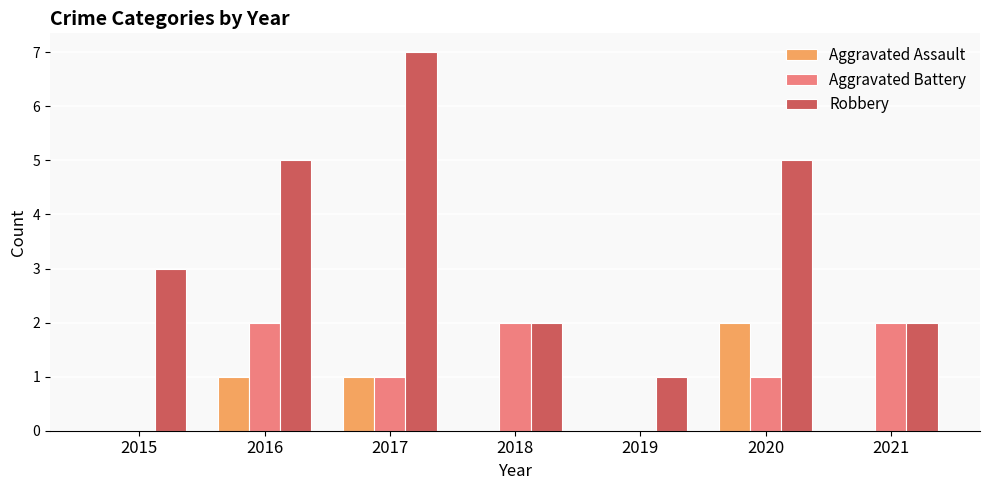

Reading left to right, what are all the values shown in this chart?

Aggravated Assault: 2015=0	2016=1	2017=1	2018=0	2019=0	2020=2	2021=0
Aggravated Battery: 2015=0	2016=2	2017=1	2018=2	2019=0	2020=1	2021=2
Robbery: 2015=3	2016=5	2017=7	2018=2	2019=1	2020=5	2021=2